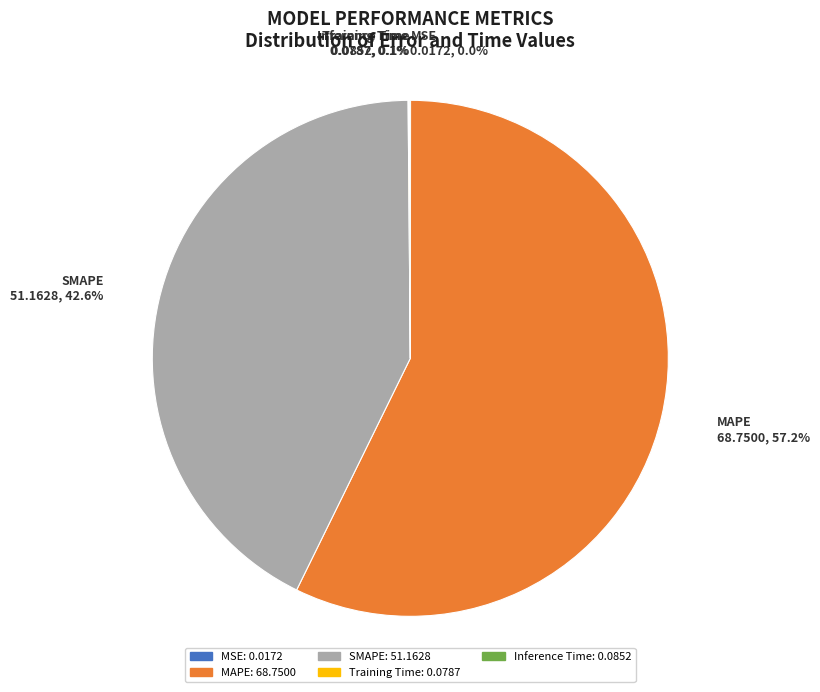

Does any single category account for the majority?

Yes